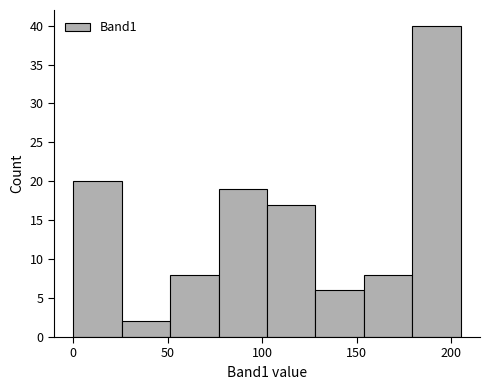

Reading left to right, list every bar in this chart as the range it spans on the x-axis followed by its height. Neither the bar edges nor the heights are printed on the chart, so give them approximately, as read against the axes.

0 to 25: 20
25 to 50: 2
50 to 75: 8
75 to 105: 19
105 to 130: 17
130 to 155: 6
155 to 180: 8
180 to 205: 40